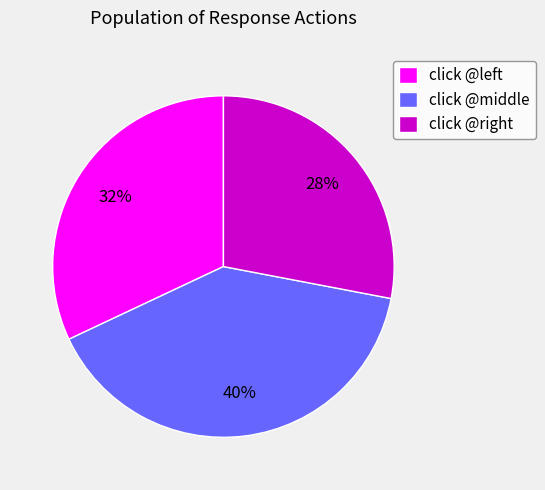

Which category has the biggest portion of the pie?

click @middle